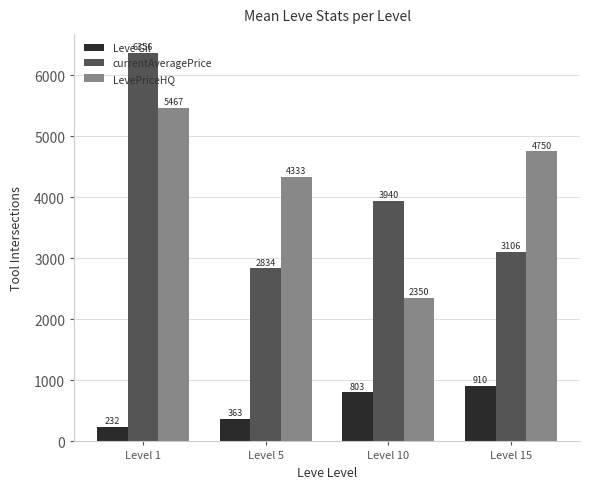

What is the sum of all currentAveragePrice values?

16236.9